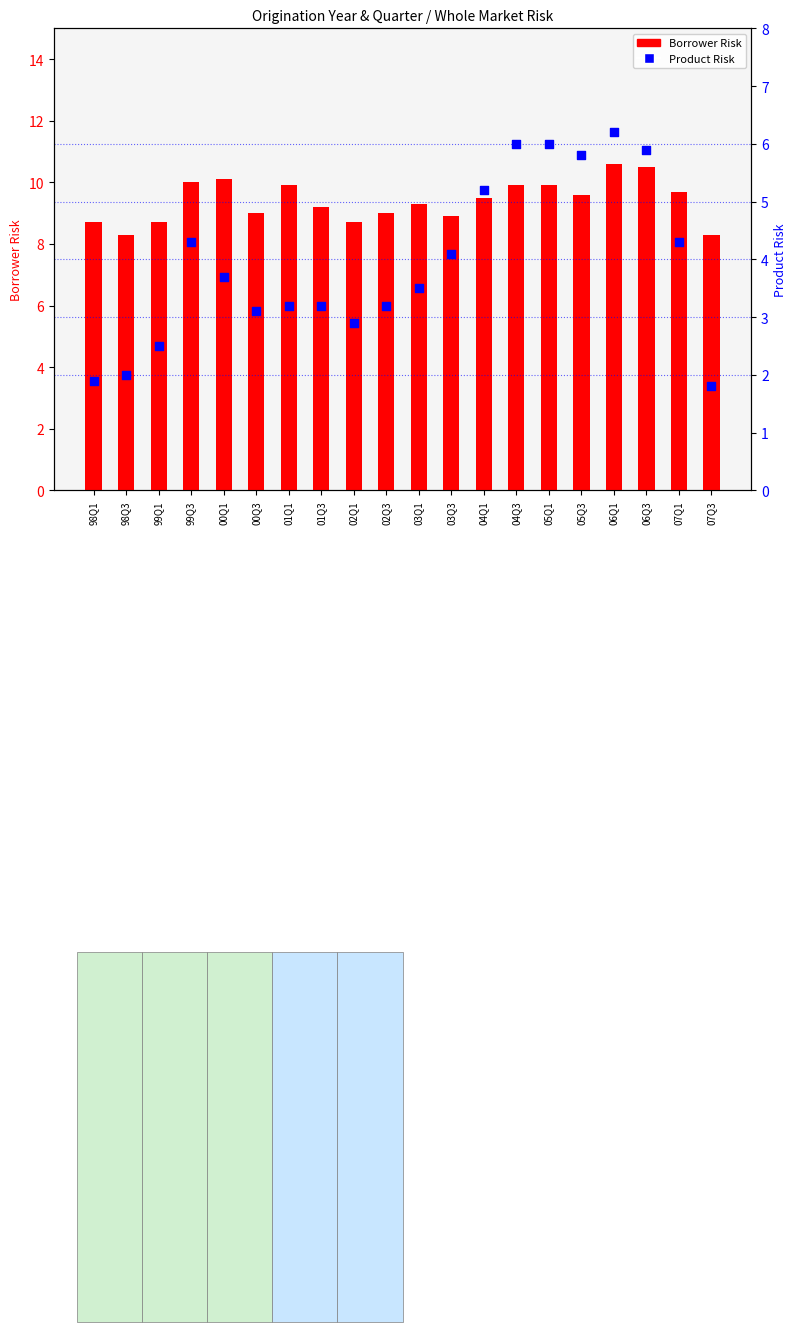

At which category is the sum across all series the highest?

06Q1